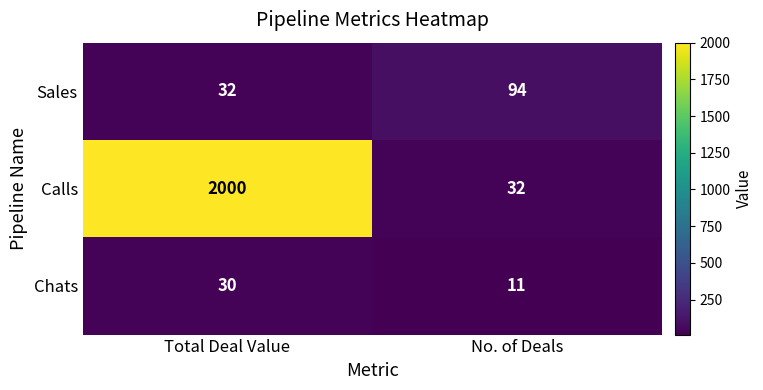

What is the smallest value displayed?

11